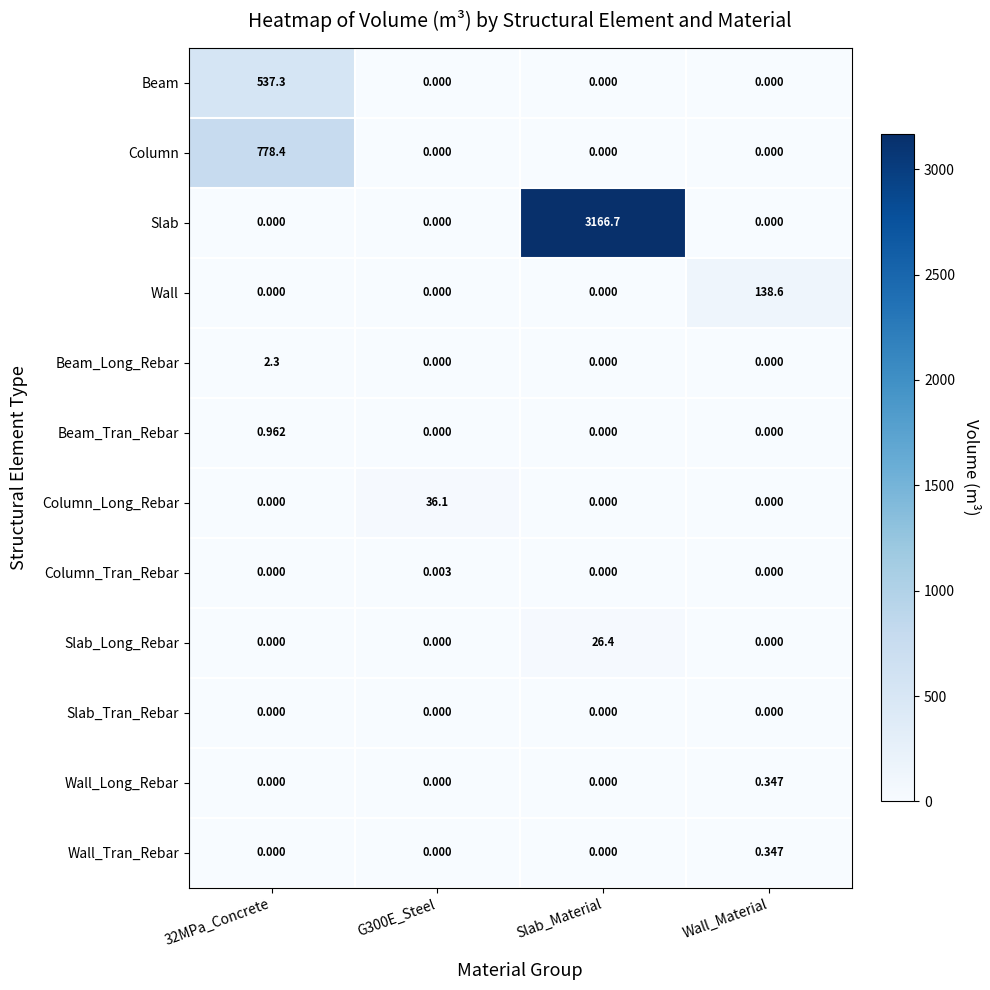

How many categories are shown in the chart?

4